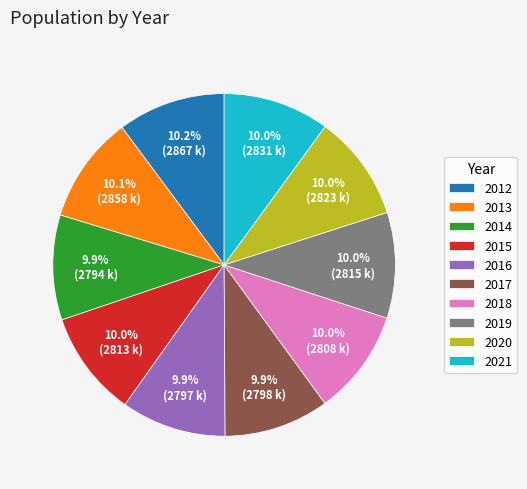

Does any single category account for the majority?

No